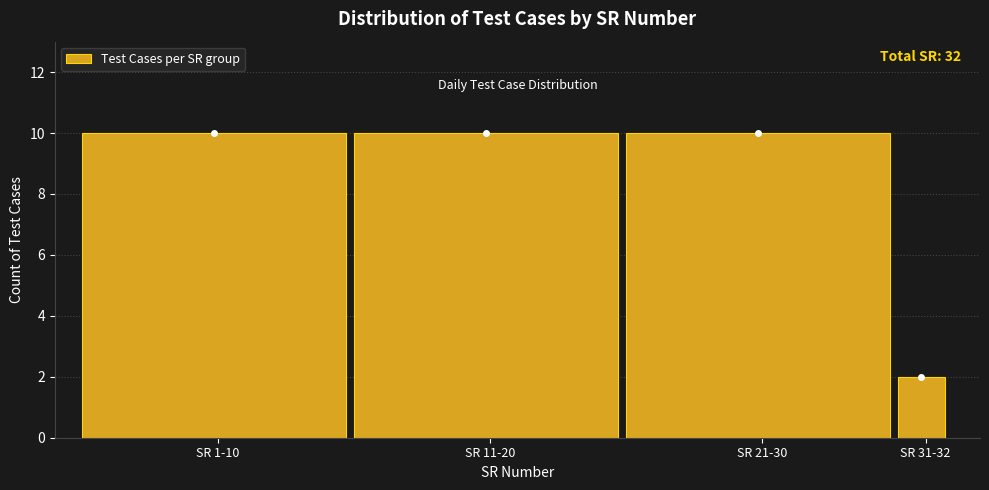

Reading left to right, list all the values displayed in this chart.

10	10	10	2